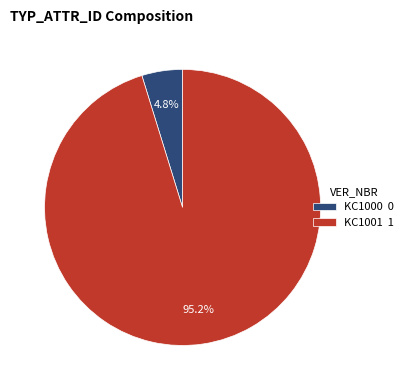

To the nearest percent, what is the difference between the largest and smallest slice percentages?

90%